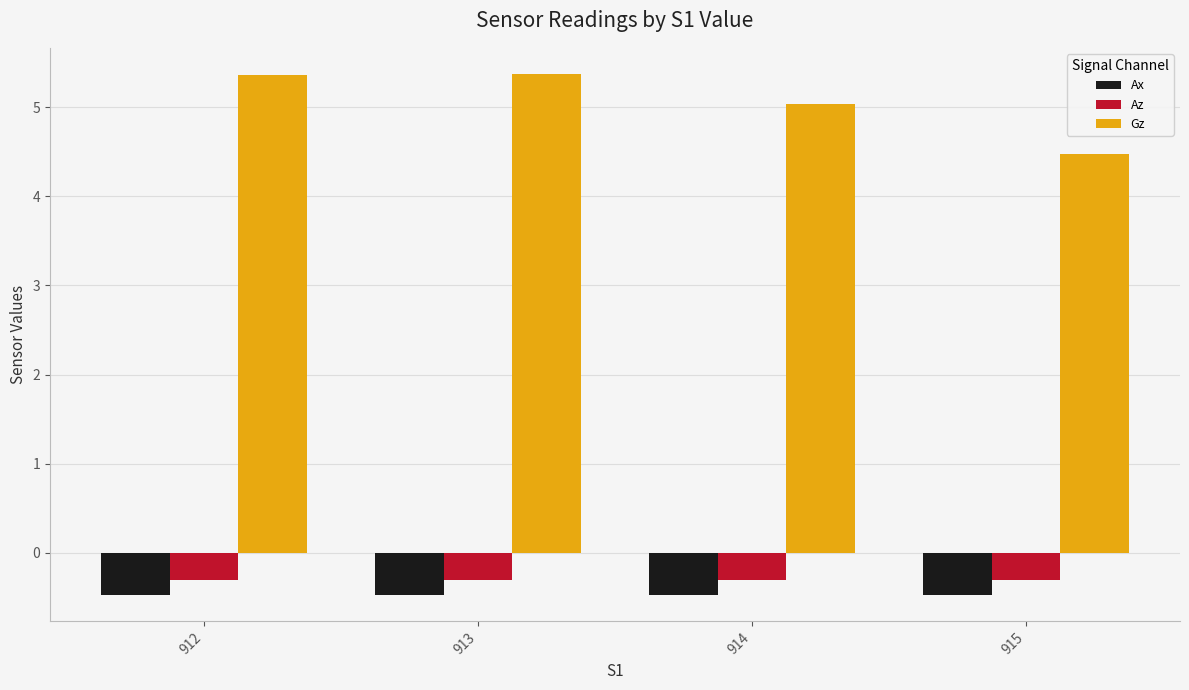

Which series has the largest range (max minus min)?

Gz